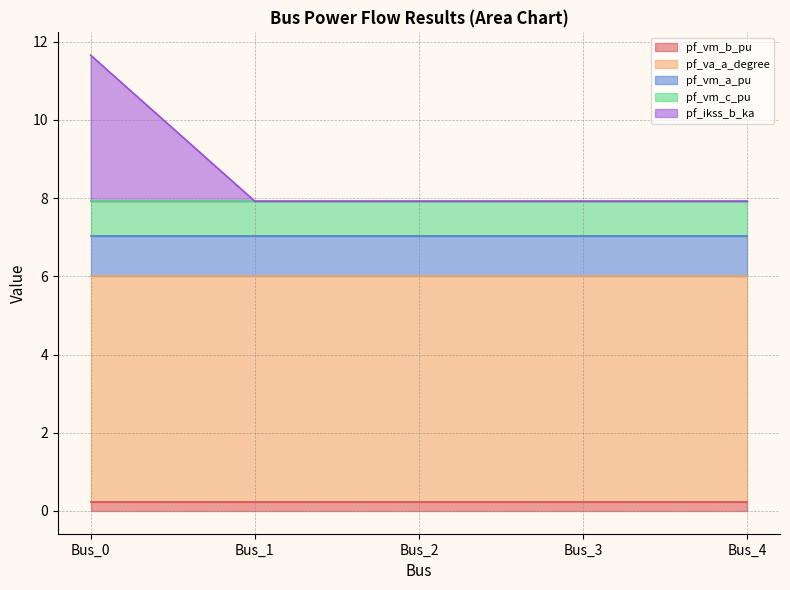

Is the value of pf_va_a_degree at Bus_4 greater than the value of pf_vm_b_pu at Bus_1?

Yes